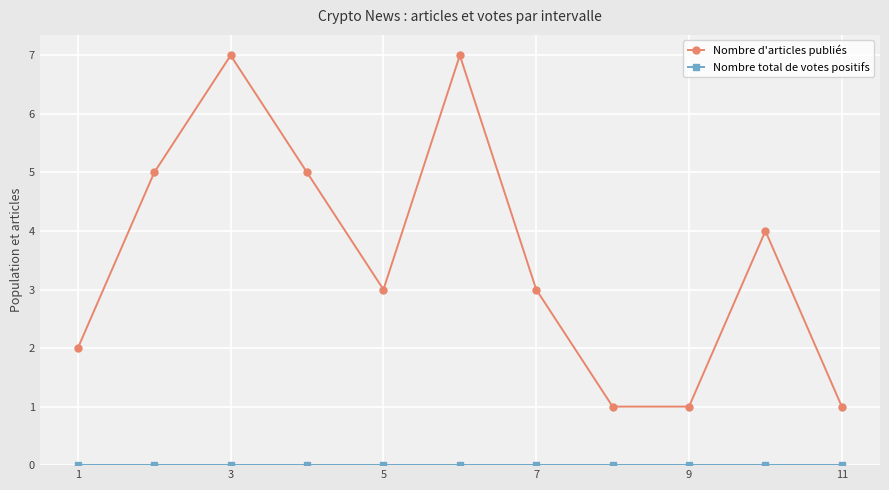

What is the value of the Nombre d'articles publiés point at the 11th from the left?

1